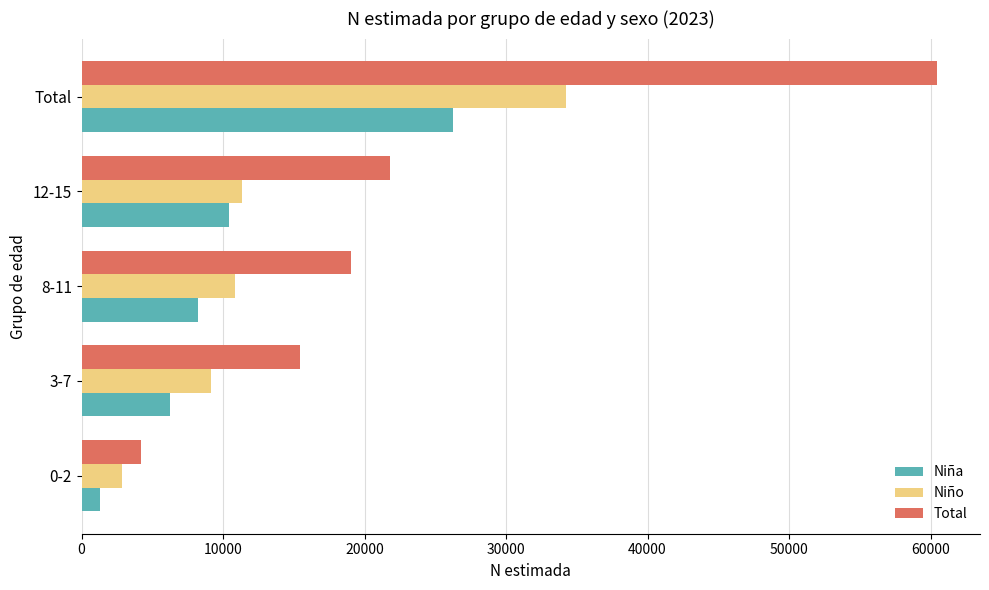

Is it true that Total equals 60473 at Total?

True